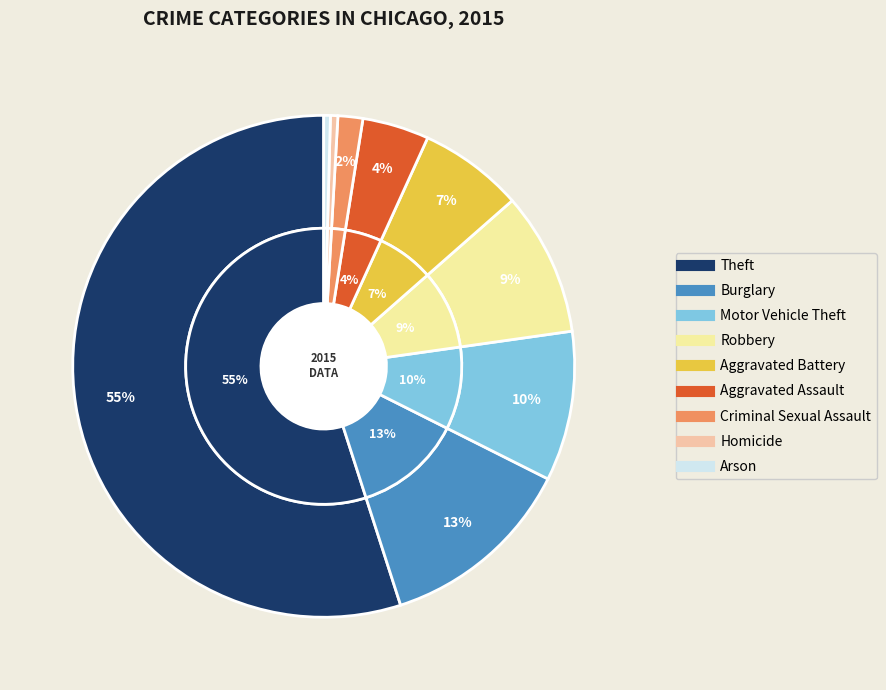

What is the change in value from Robbery to Aggravated Battery?

-2620